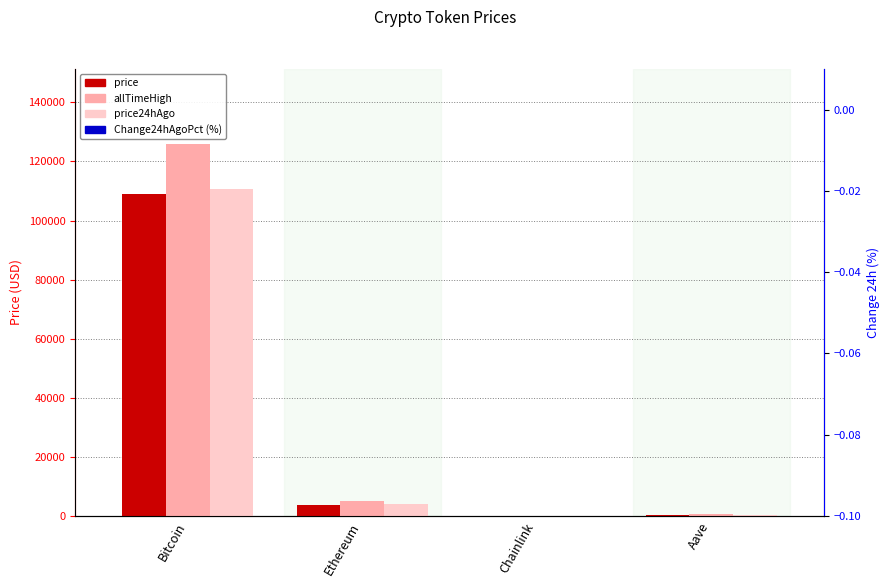

Which series has the largest total across all categories?

allTimeHigh